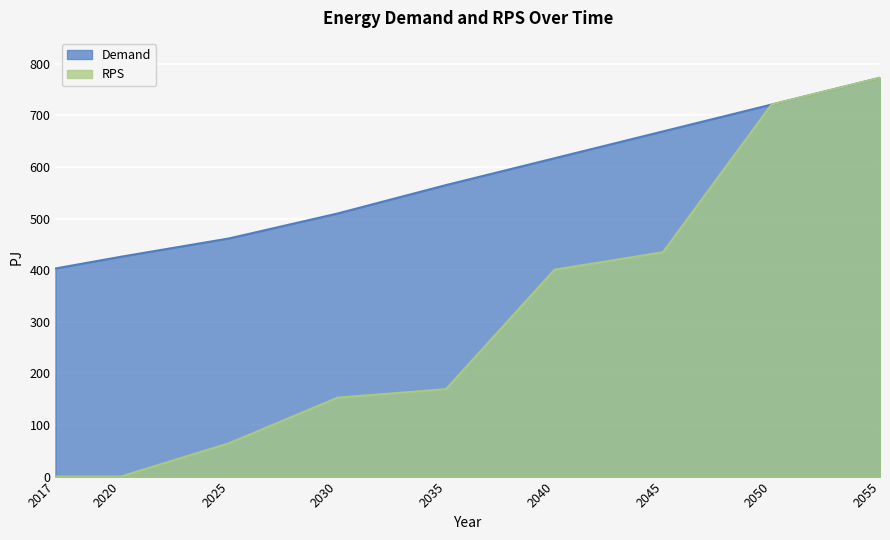

What is the sum of the RPS values at 2045 and 2030?

587.6